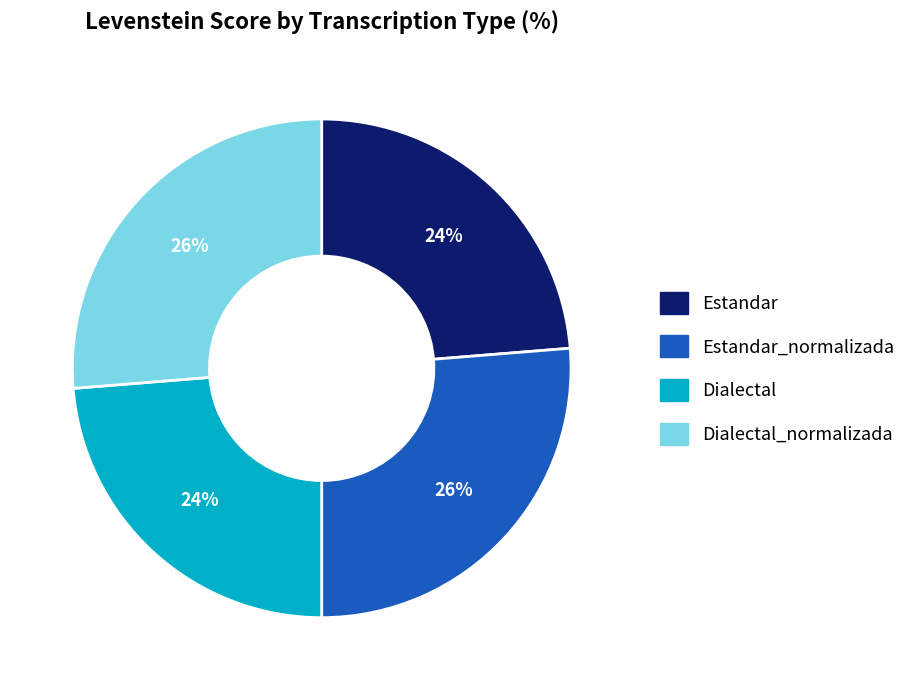

Approximately how many times larger is the value at Dialectal compared to Dialectal_normalizada?

0.9